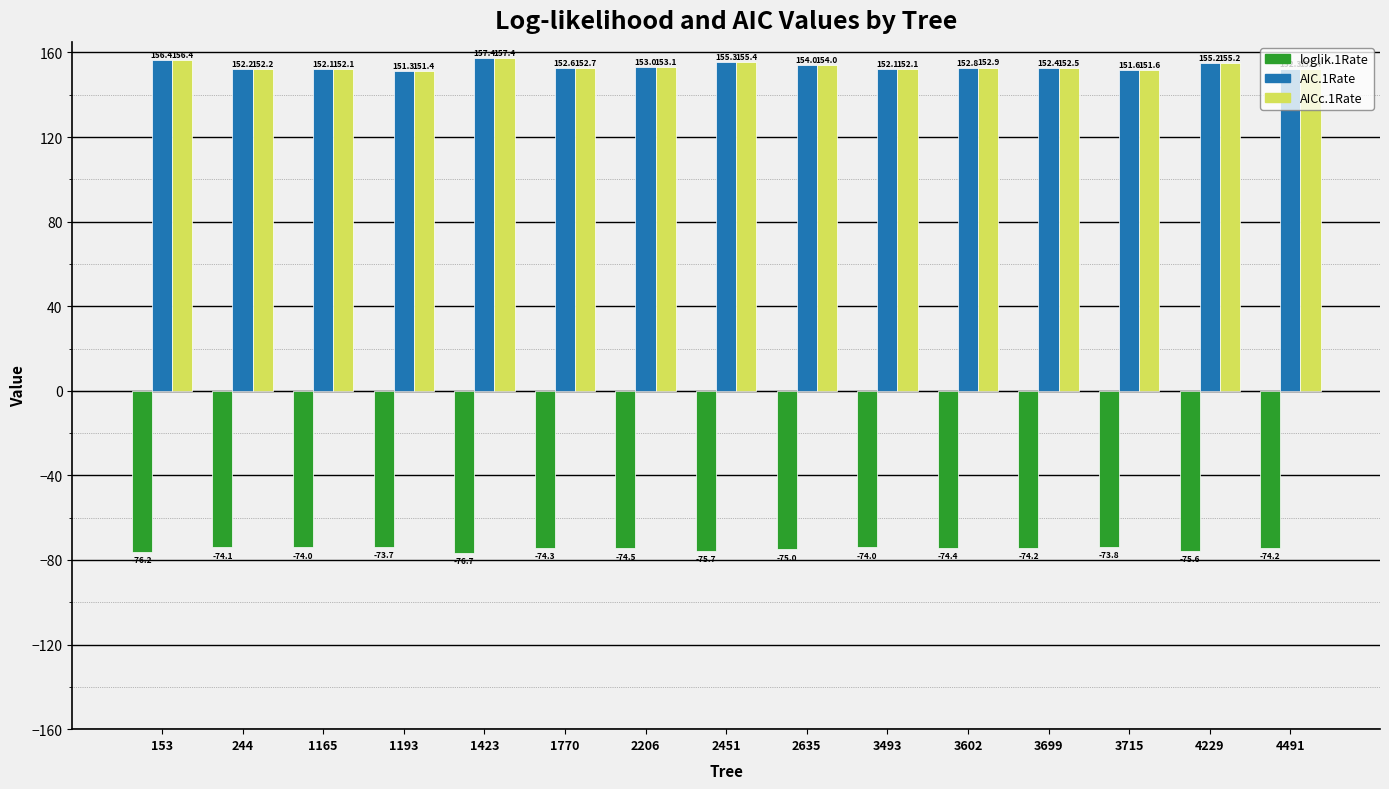

Reading right to left, what are all the values shown in this chart?

loglik.1Rate: 4491=-74.2	4229=-75.6	3715=-73.8	3699=-74.2	3602=-74.4	3493=-74.0	2635=-75.0	2451=-75.7	2206=-74.5	1770=-74.3	1423=-76.7	1193=-73.7	1165=-74.0	244=-74.1	153=-76.2
AIC.1Rate: 4491=152.3	4229=155.2	3715=151.6	3699=152.4	3602=152.8	3493=152.1	2635=154.0	2451=155.3	2206=153.0	1770=152.6	1423=157.4	1193=151.3	1165=152.1	244=152.2	153=156.4
AICc.1Rate: 4491=152.4	4229=155.2	3715=151.6	3699=152.5	3602=152.9	3493=152.1	2635=154.0	2451=155.4	2206=153.1	1770=152.7	1423=157.4	1193=151.4	1165=152.1	244=152.2	153=156.4